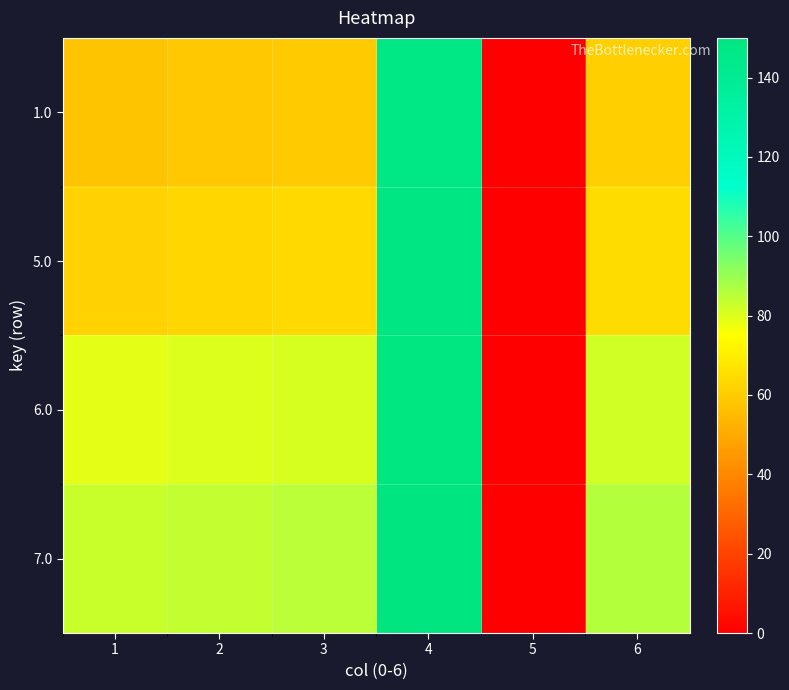

At 1, list the series in order from smallest to largest.

1.0, 5.0, 6.0, 7.0